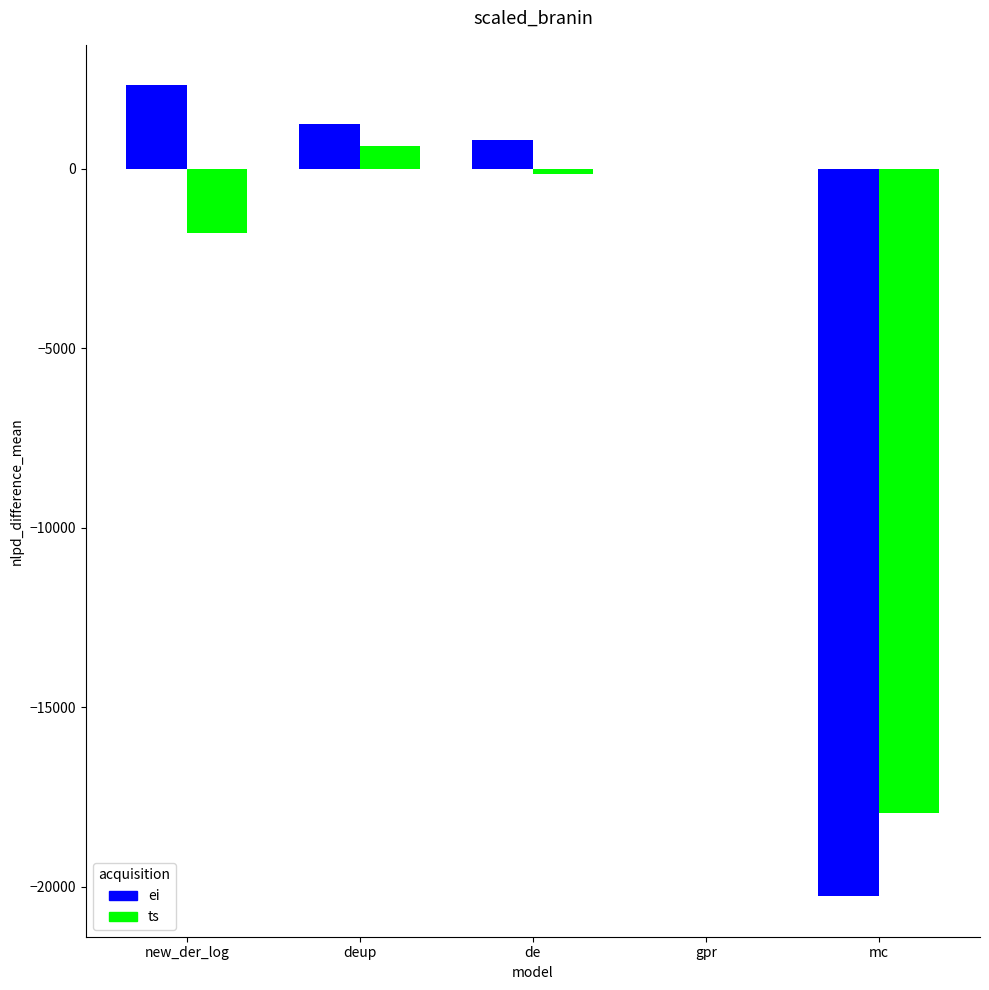

What is the sum of the ts values at de and new_der_log?

-1948.2